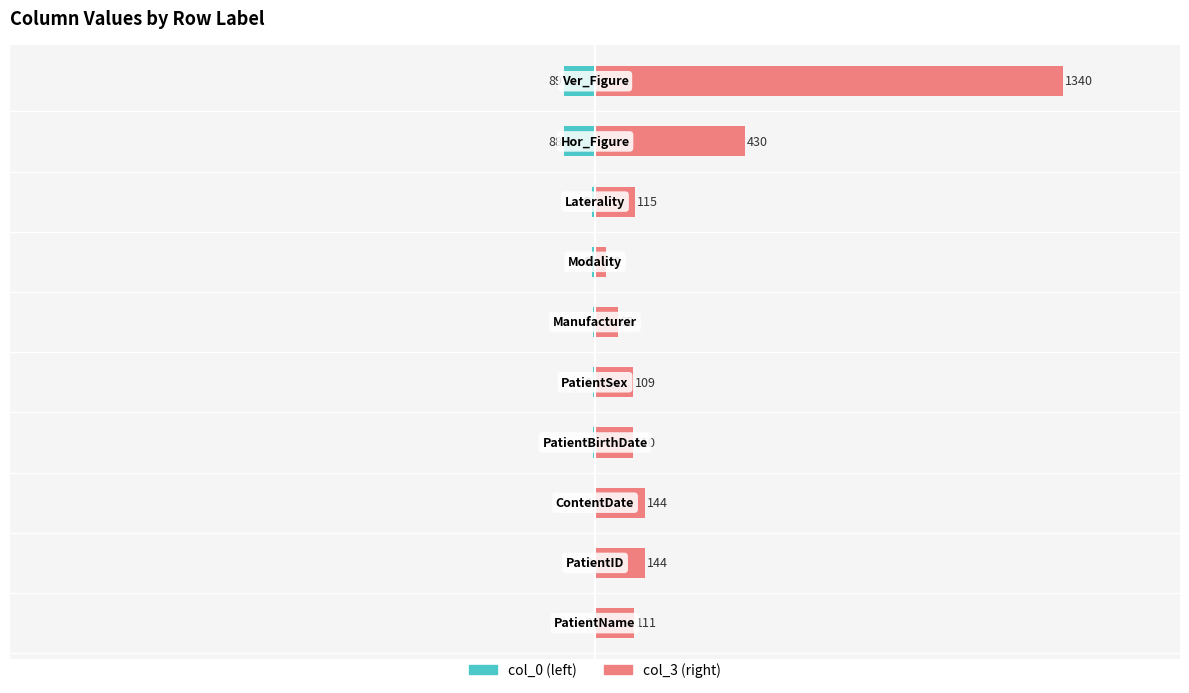

Is the value of col_0 at −1000 greater than the value of col_3 at 1500?

No